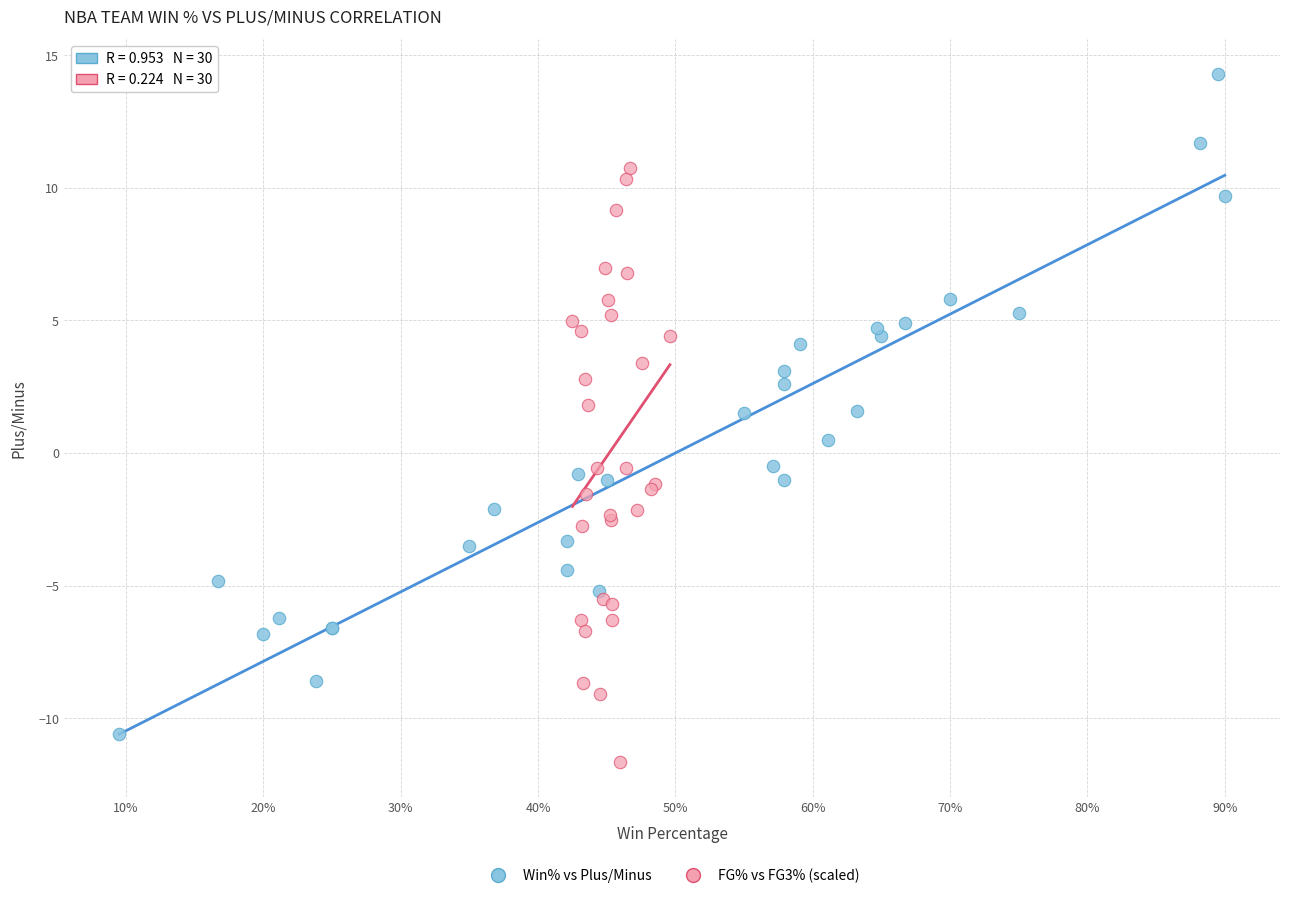

Which series has the widest spread of Y values?

Win% vs Plus/Minus